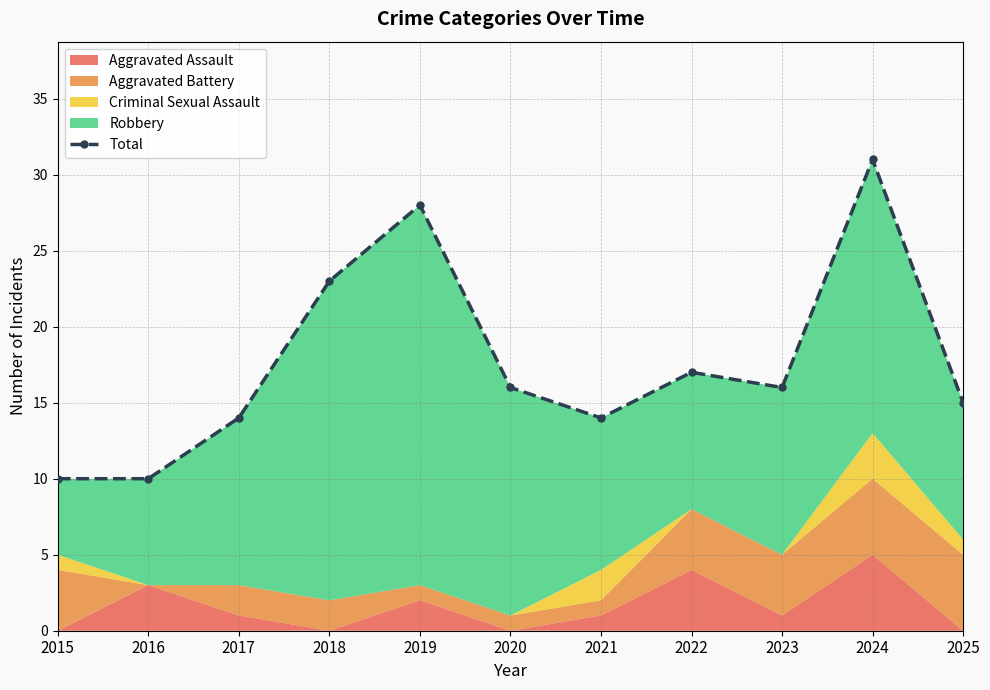

List the labels in order of value, smallest first.

2015, 2016, 2017, 2021, 2025, 2020, 2023, 2022, 2018, 2019, 2024